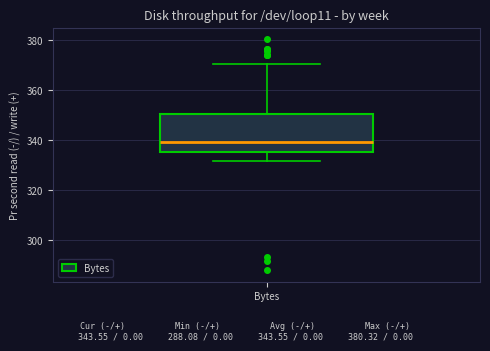

Transcribe this box plot: give where the median line is, the range the box spans, and where the two whiskers end, as read against the y-axis. The values are not printed on the chart, so give them approximately, as read against the axis.

median 340, box 336 to 350, whiskers 332 to 370